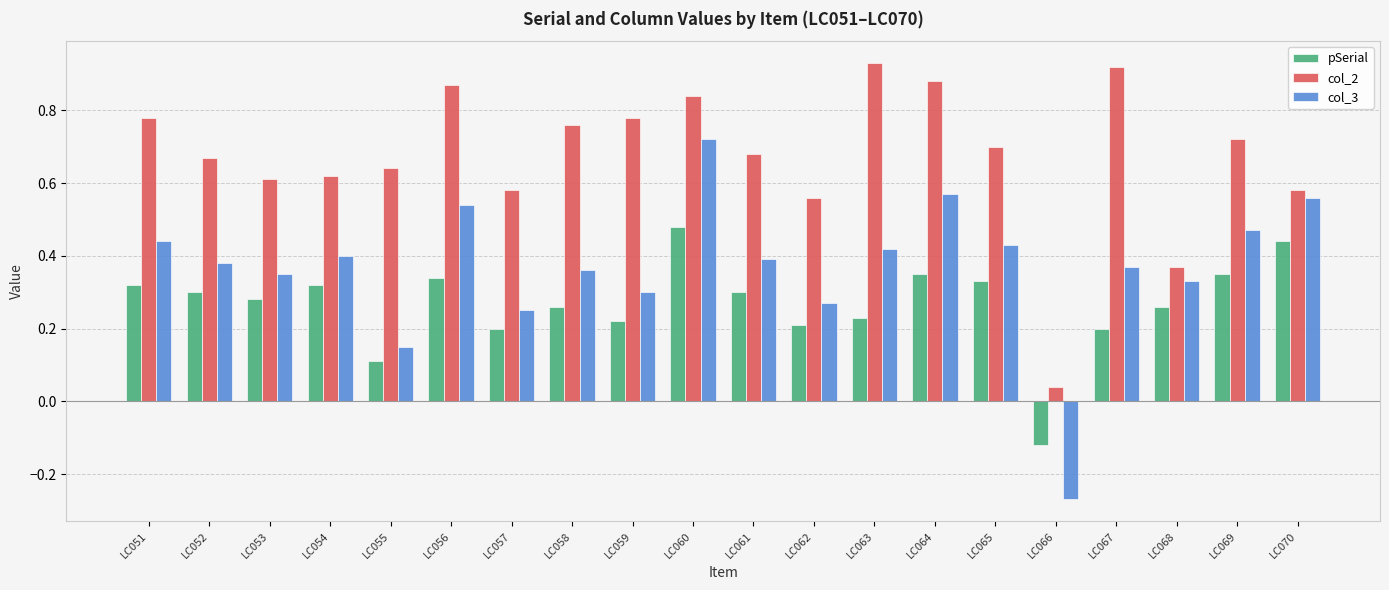

Is the value of col_2 at LC061 greater than the value of pSerial at LC065?

Yes